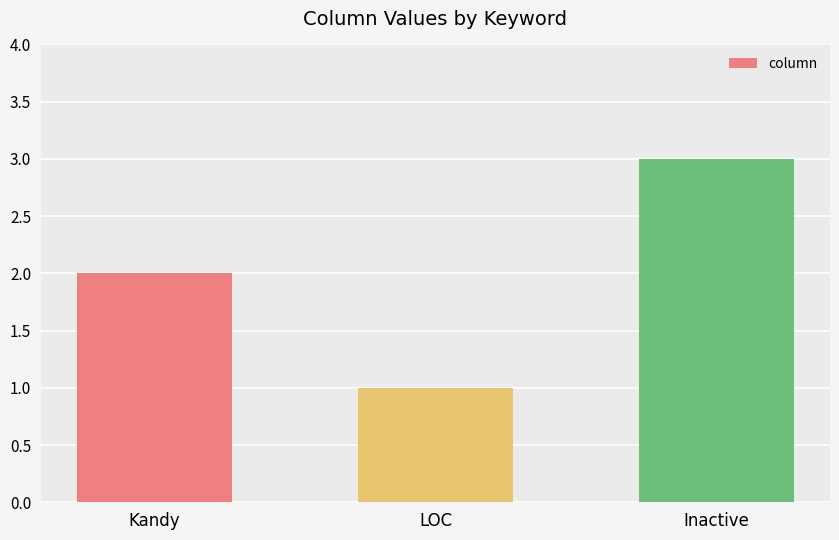

Reading left to right, what are all the values shown in this chart?

2	1	3